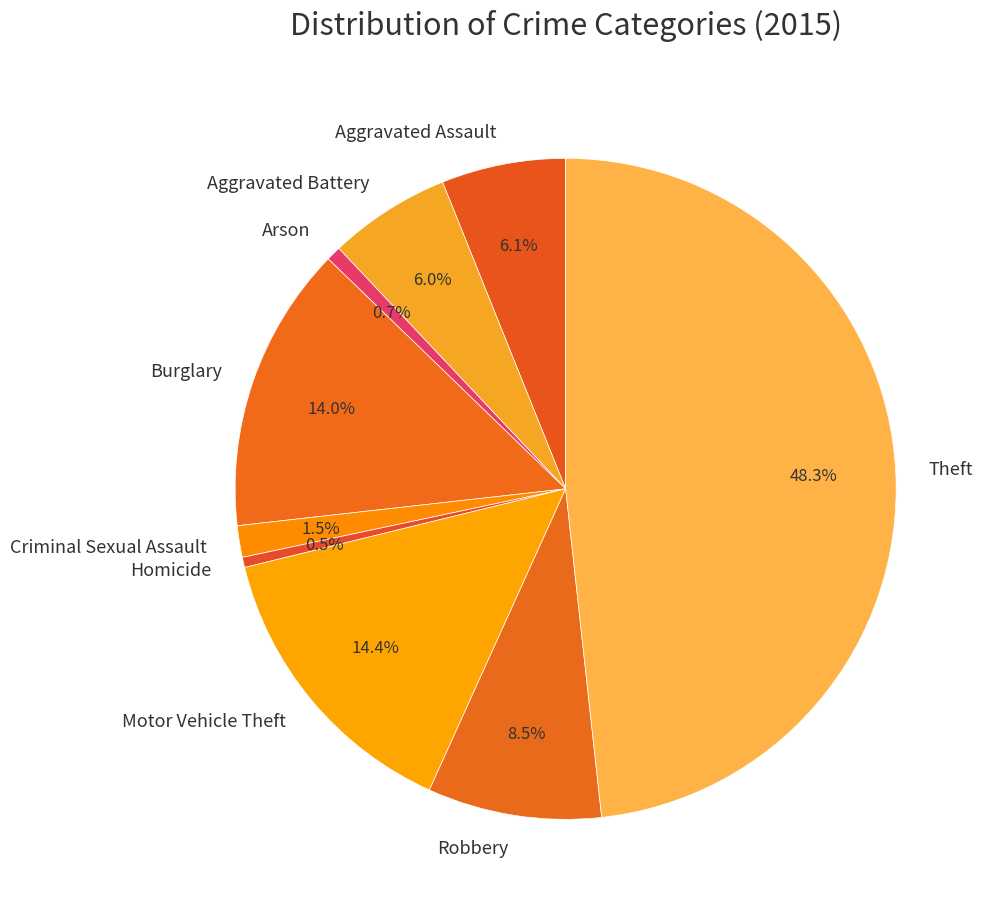

How much of the chart is everything except Motor Vehicle Theft?

85.6%